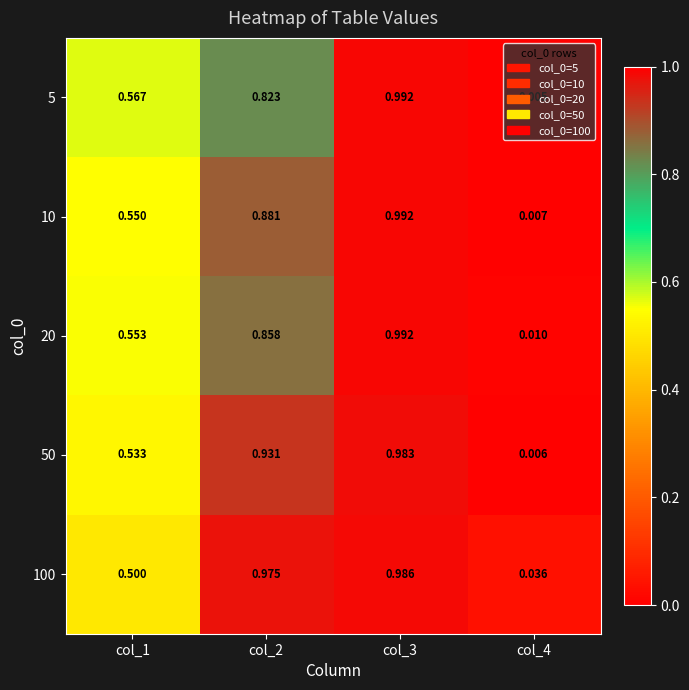

Rank the series by their average value, from lowest to highest.

5, 20, 10, 50, 100